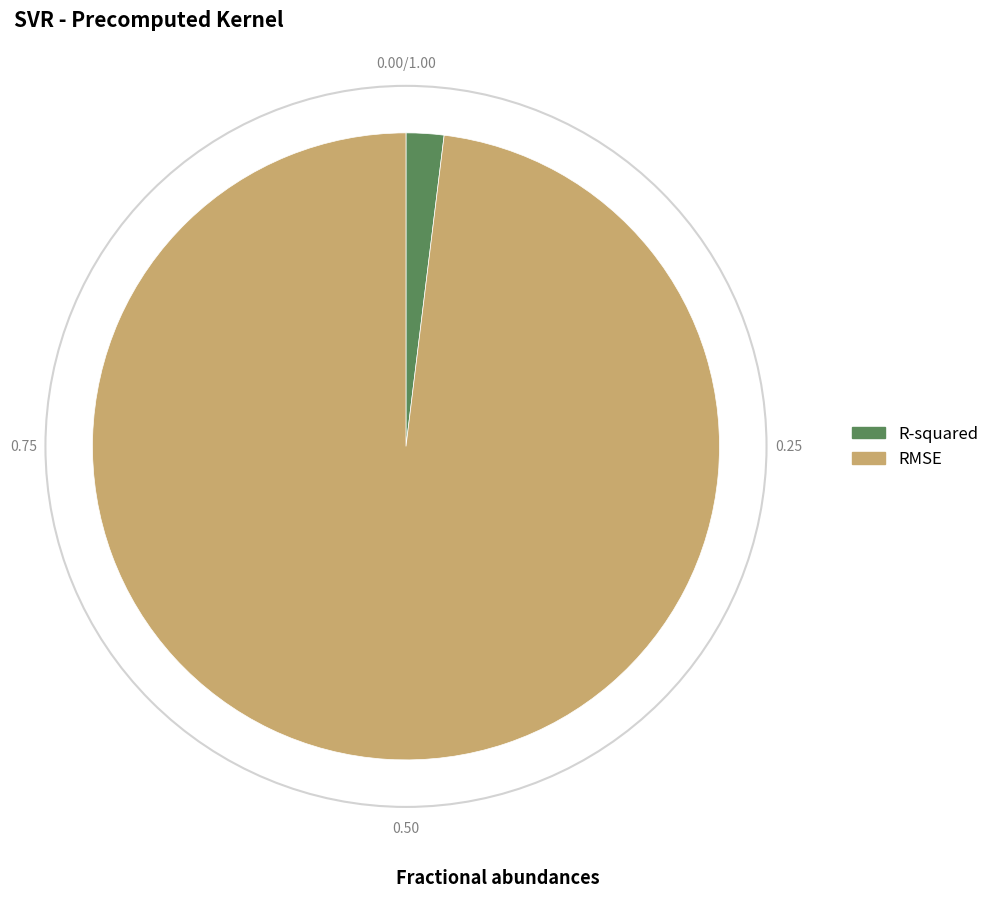

Which has a higher value, RMSE or R-squared?

RMSE